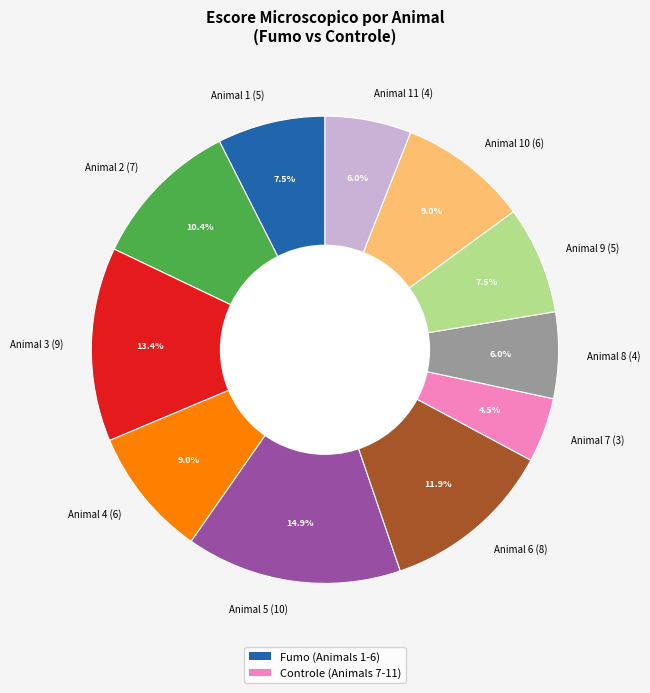

Between Animal 10 (6) and Animal 7 (3), which is larger?

Animal 10 (6)